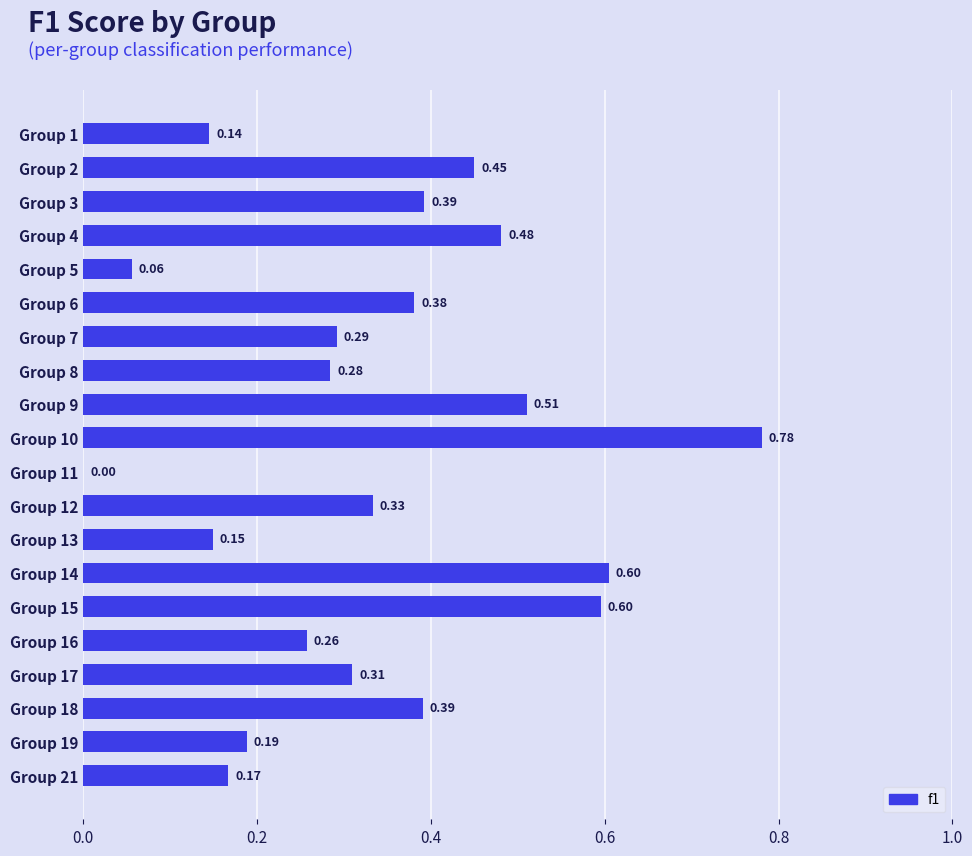

What is the sum of the values at Group 14 and Group 12?

0.9